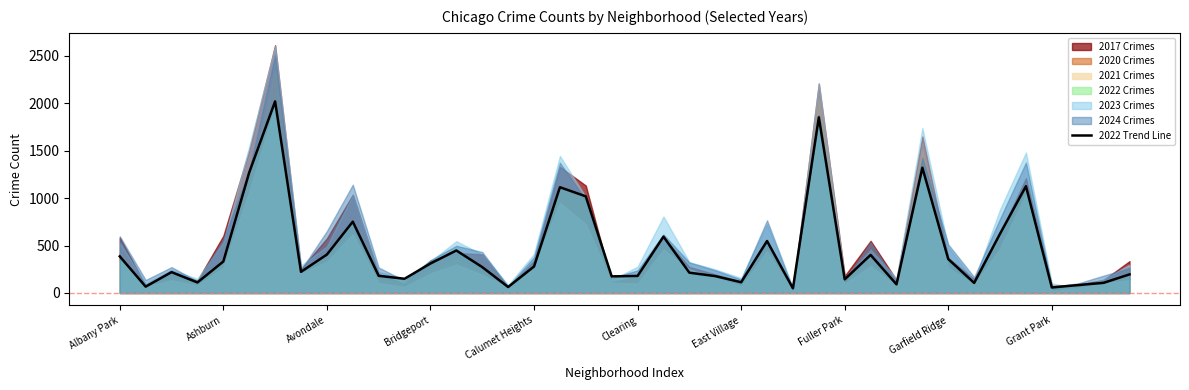

How many interior local peaks (higher than both neighbors) does the data have?

11